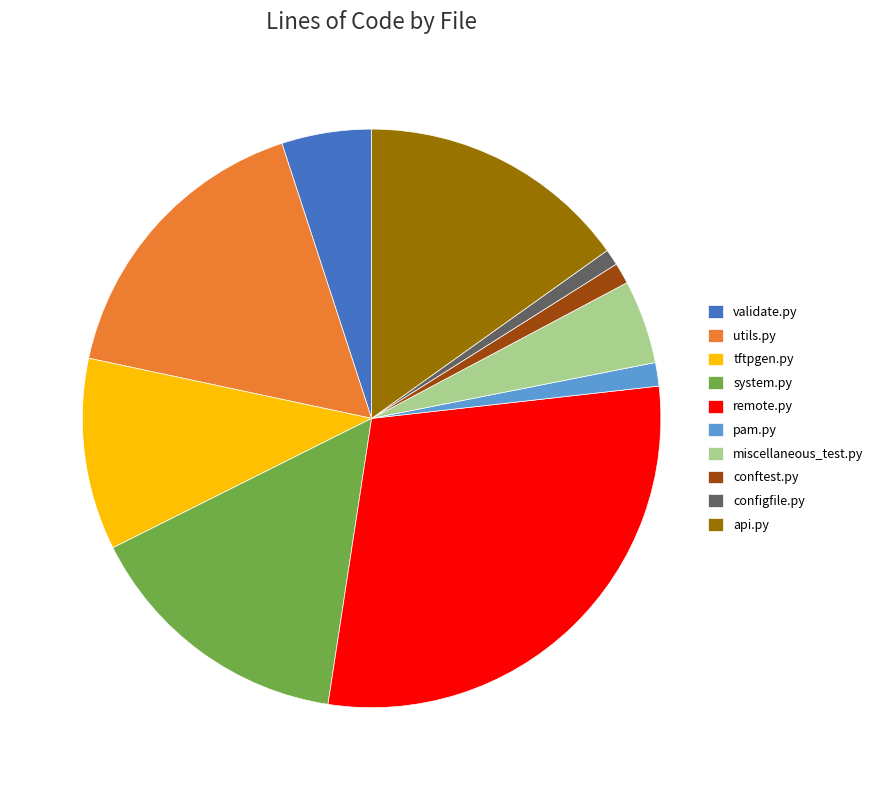

Combined, do system.py and miscellaneous_test.py account for over 50%?

No